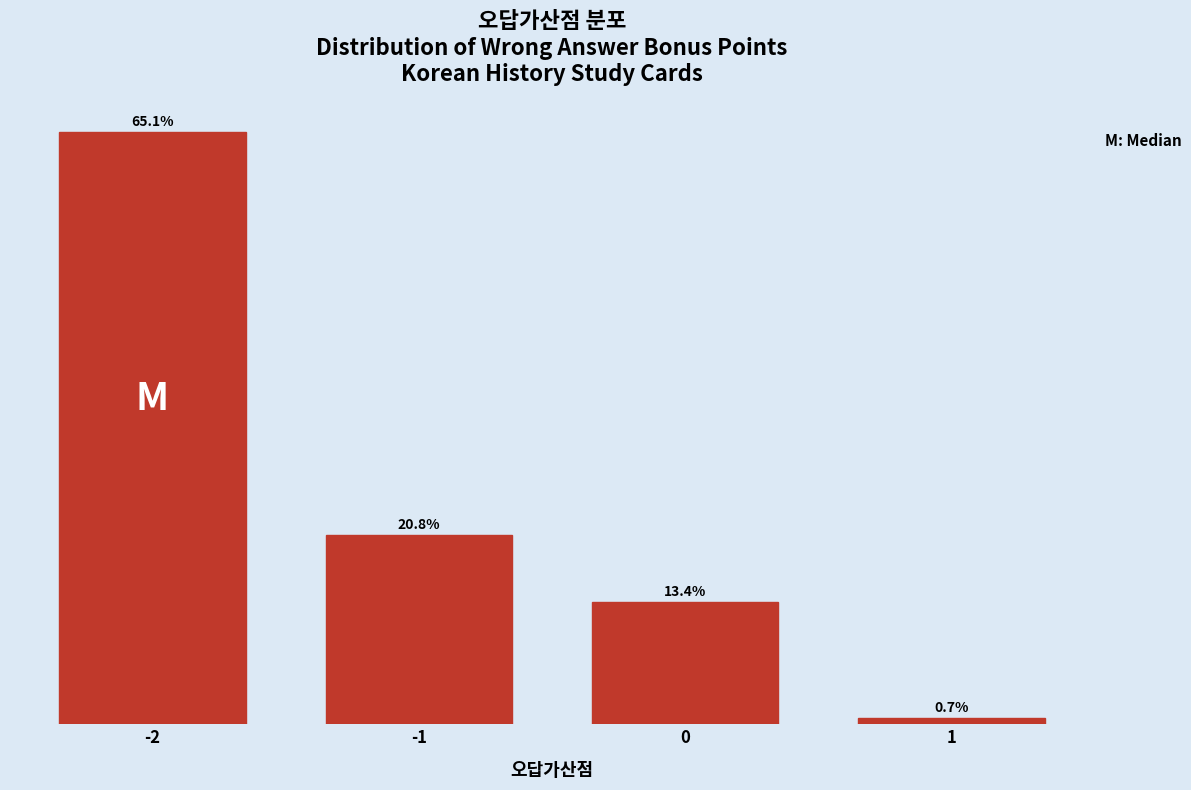

List the labels in order of value, smallest first.

1, 0, -1, -2